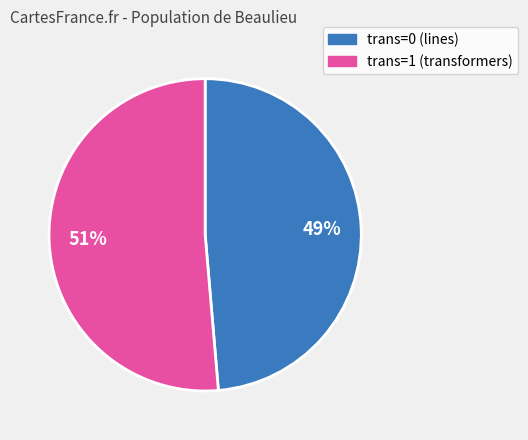

To the nearest percent, what portion does trans=0 represent?

49%